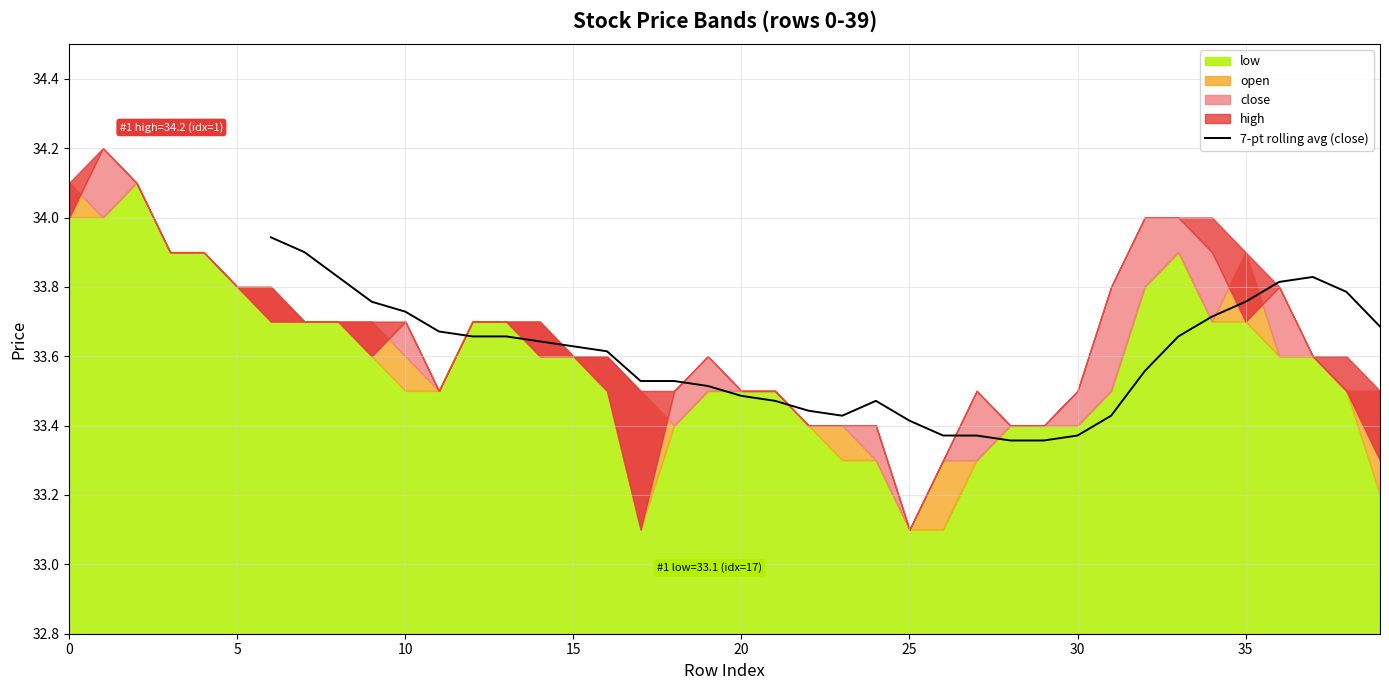

True or false: 7-pt rolling avg (close) has a value of 33.5 at 20.

True